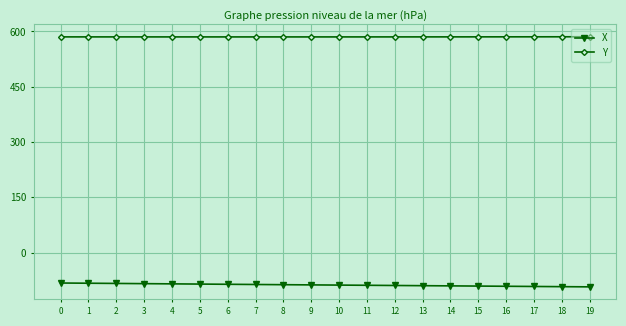

What is the minimum value shown in the chart?

-92.7